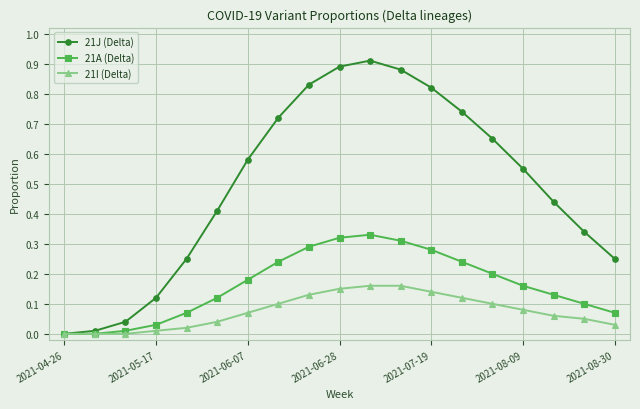

Which series has the largest range (max minus min)?

21J (Delta)